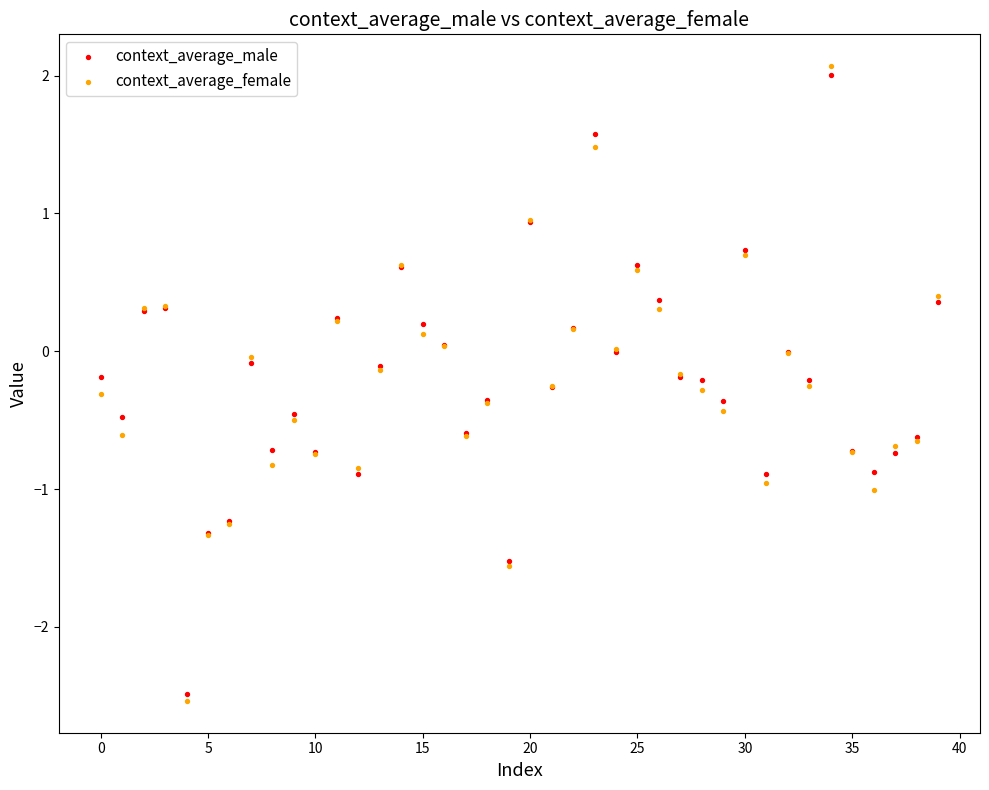

Which series has the largest Y range (max minus min)?

context_average_female